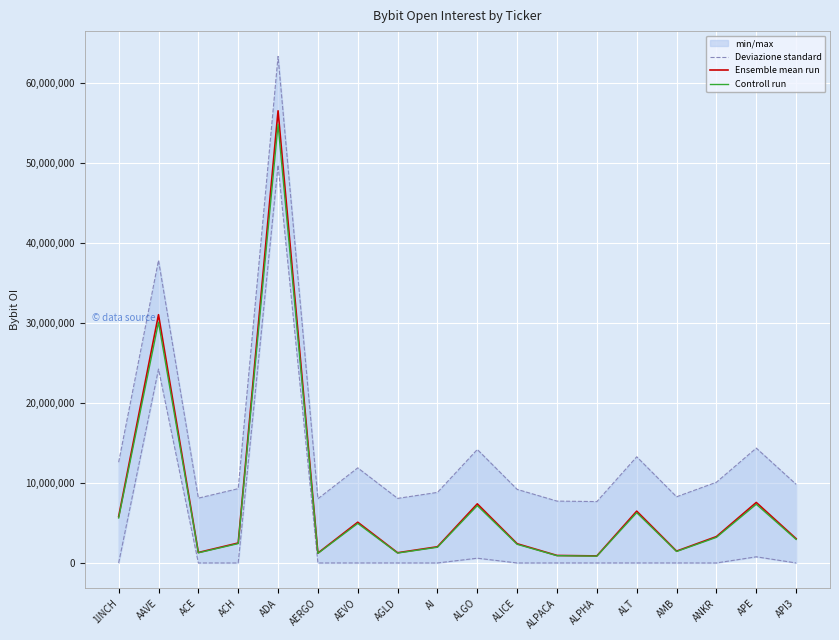

Which has a higher value, ALGO or AEVO?

ALGO